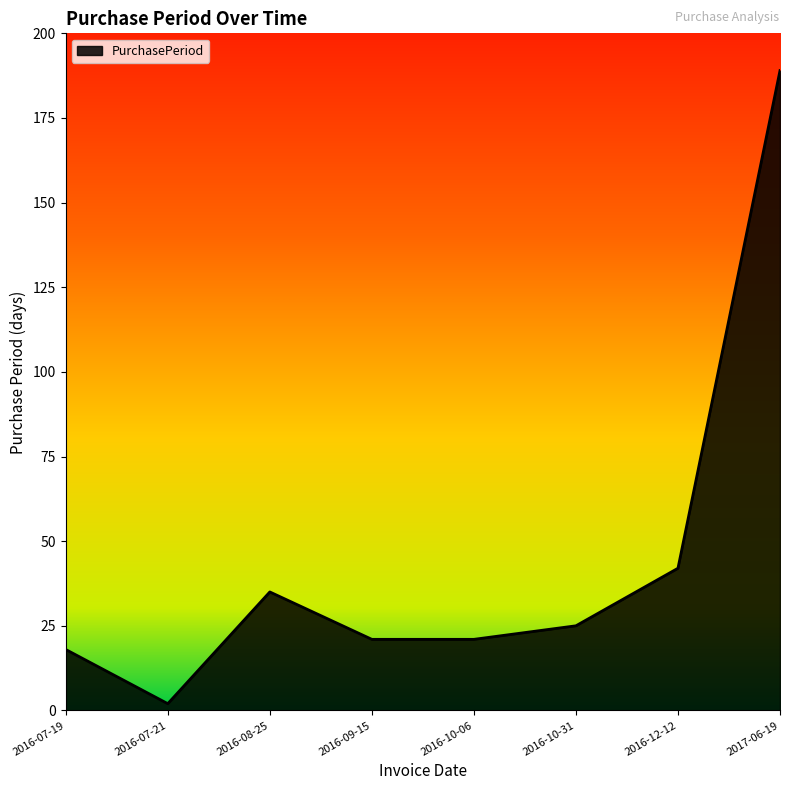

What position from the right is 2016-09-15?

5